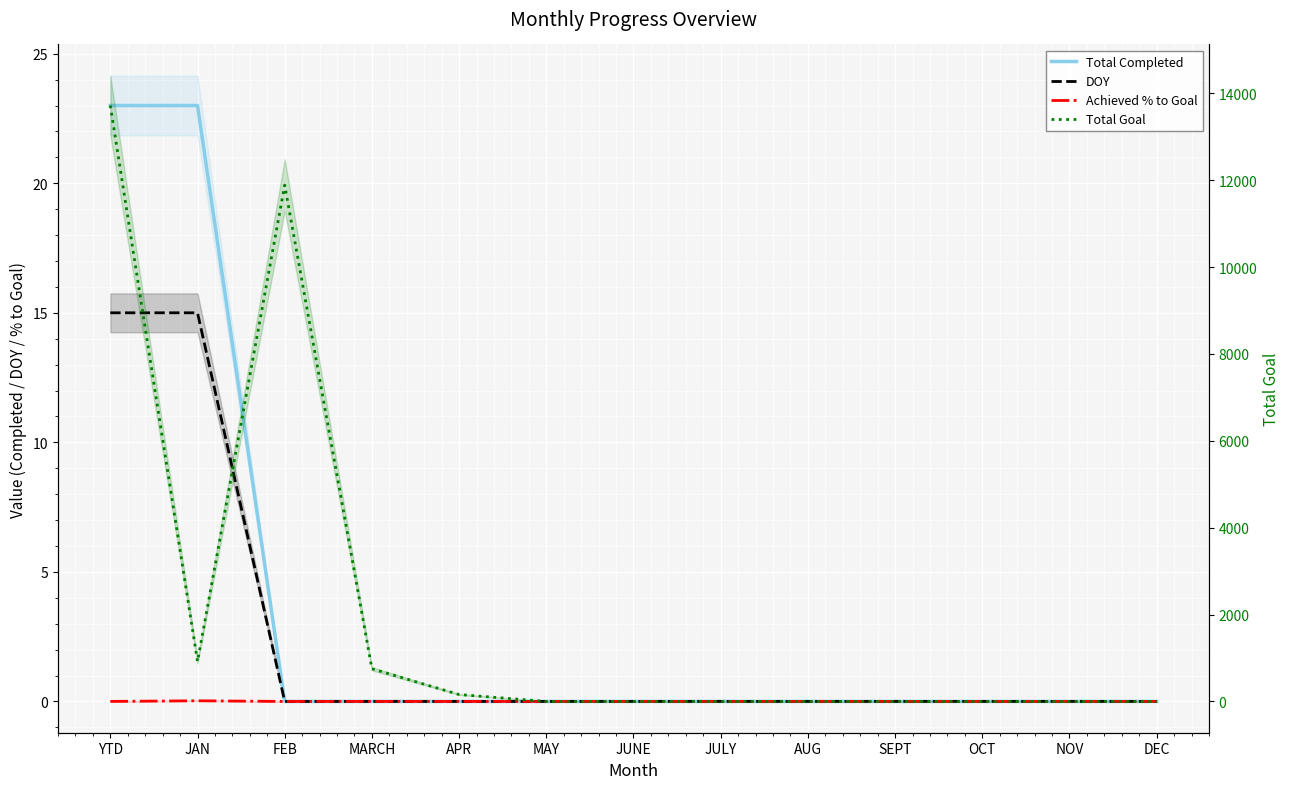

True or false: Total Goal and Total Completed cross at least once.

False